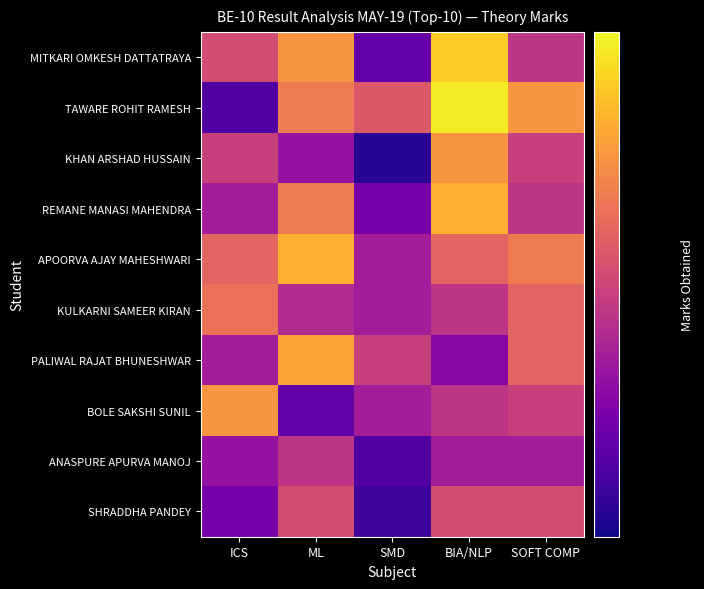

What is the maximum value shown in the chart?

84